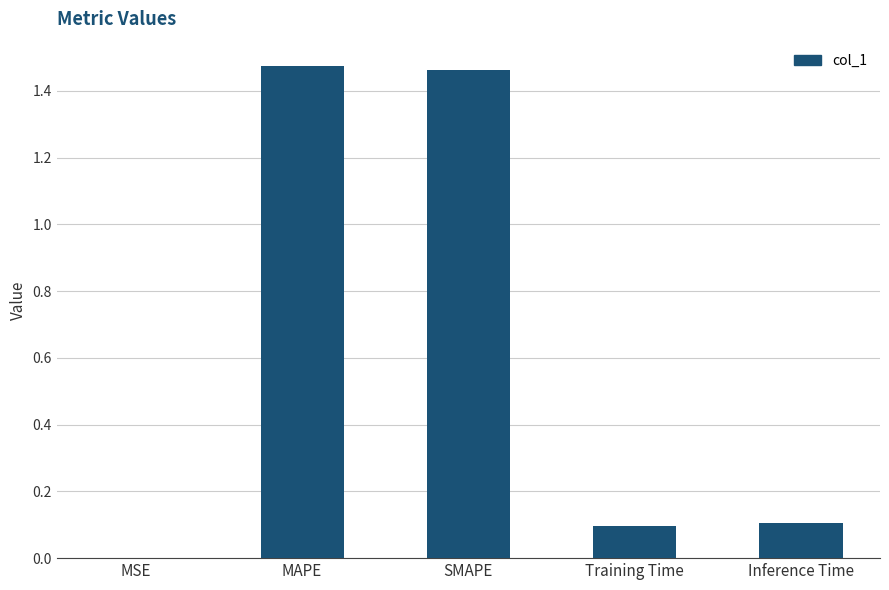

True or false: the data shows 0.1 at Inference Time.

True